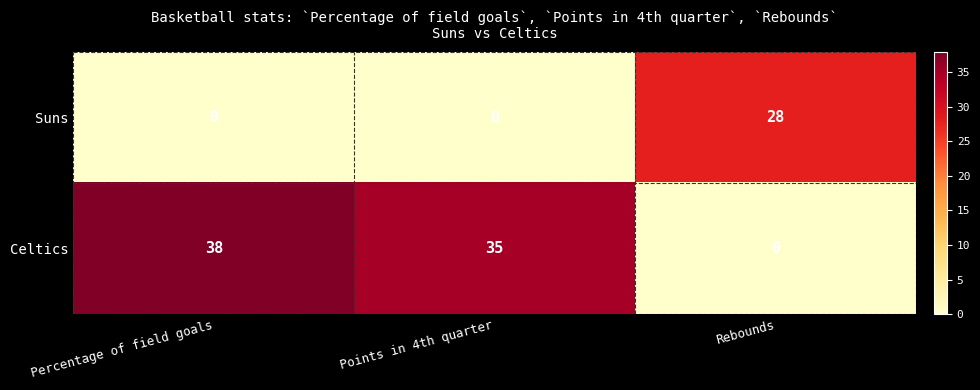

True or false: Suns has a value of 42 at Rebounds.

False